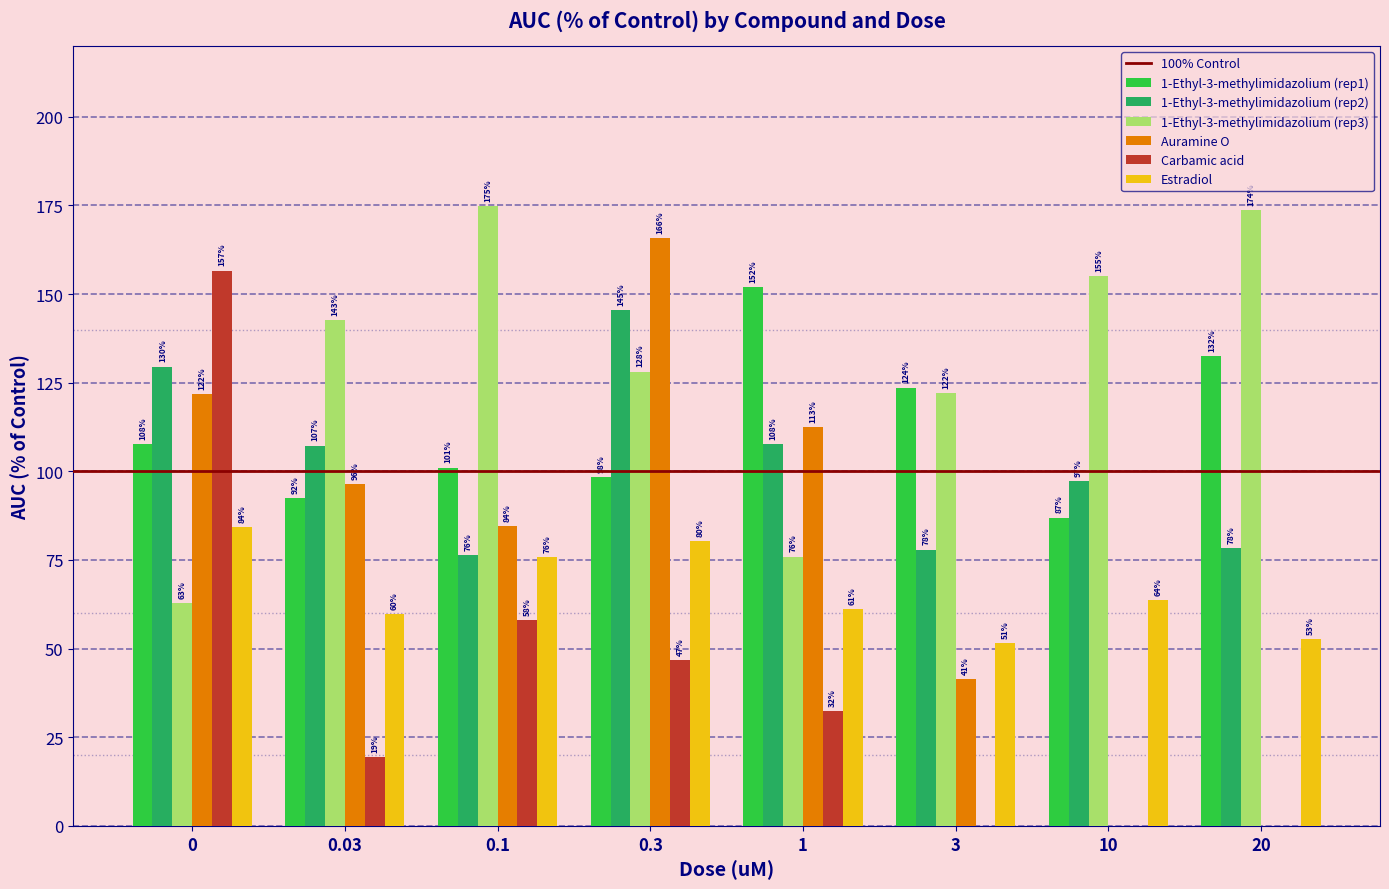

Are the bars grouped side by side (vs. stacked)?

Yes